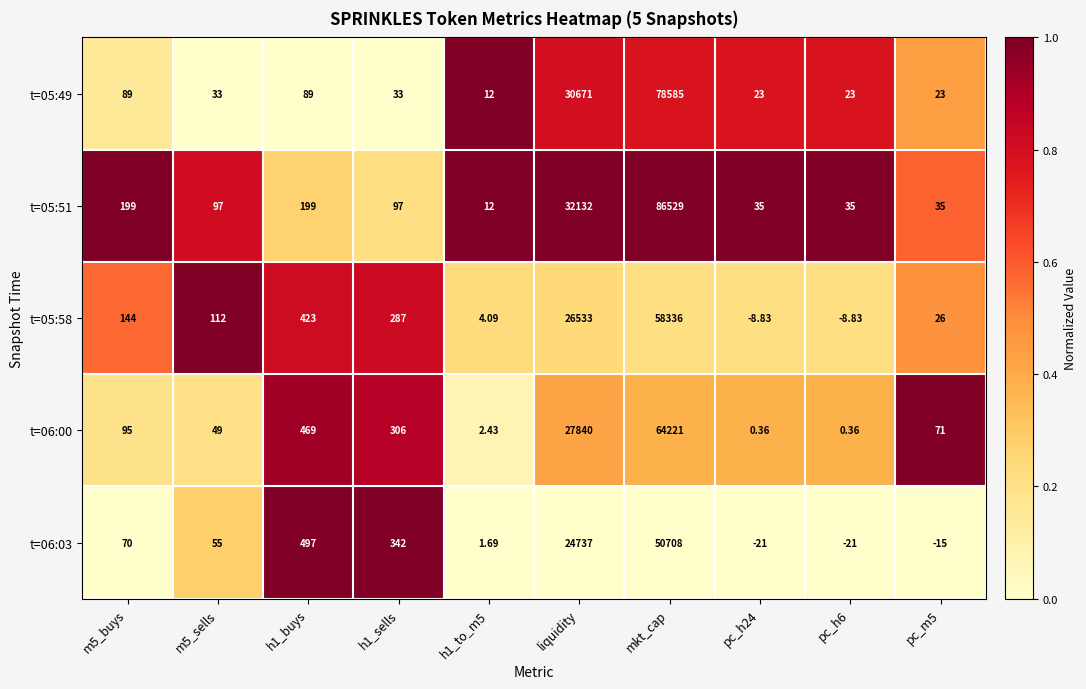

Which series has the largest total across all categories?

t=05:51